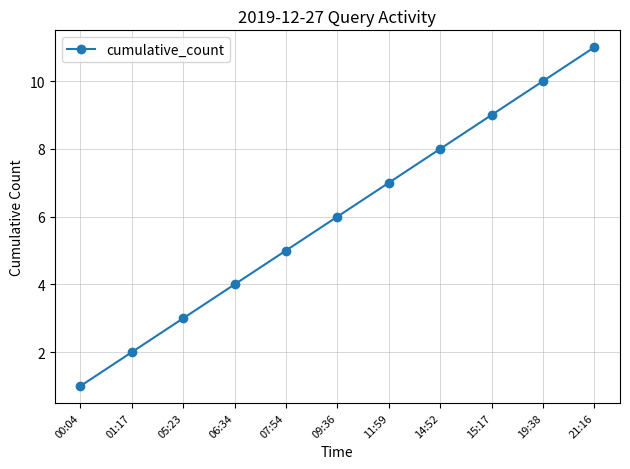

What is the label of the 9th point from the left?

15:17